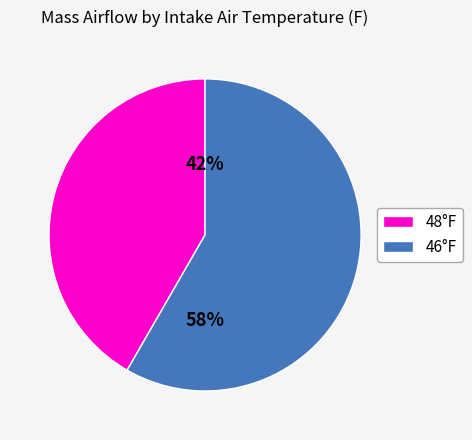

Between 46°F and 48°F, which is larger?

46°F